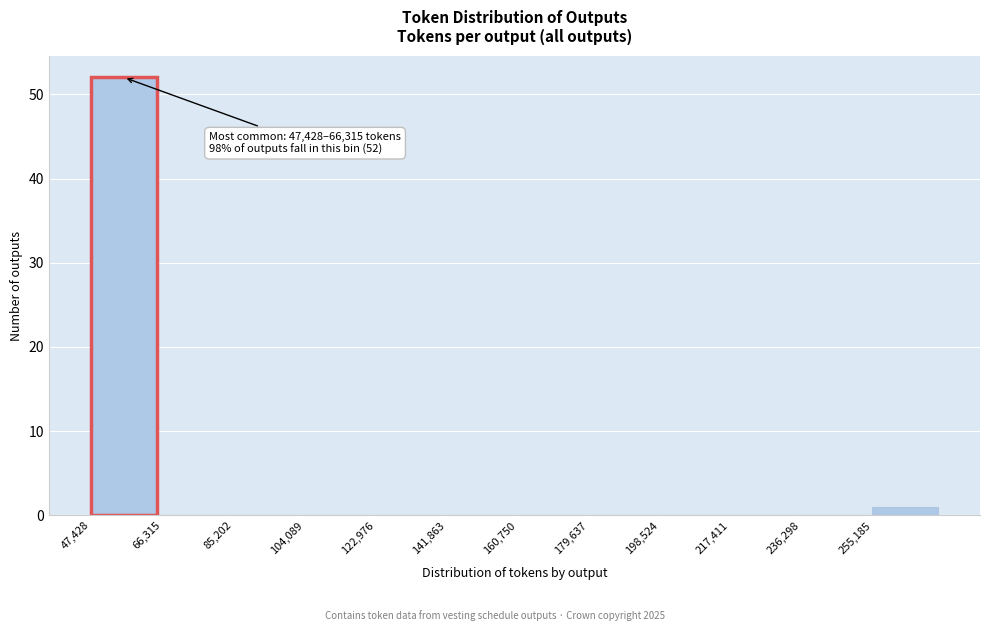

Which range on the x-axis has the tallest bar?

48000 to 66000